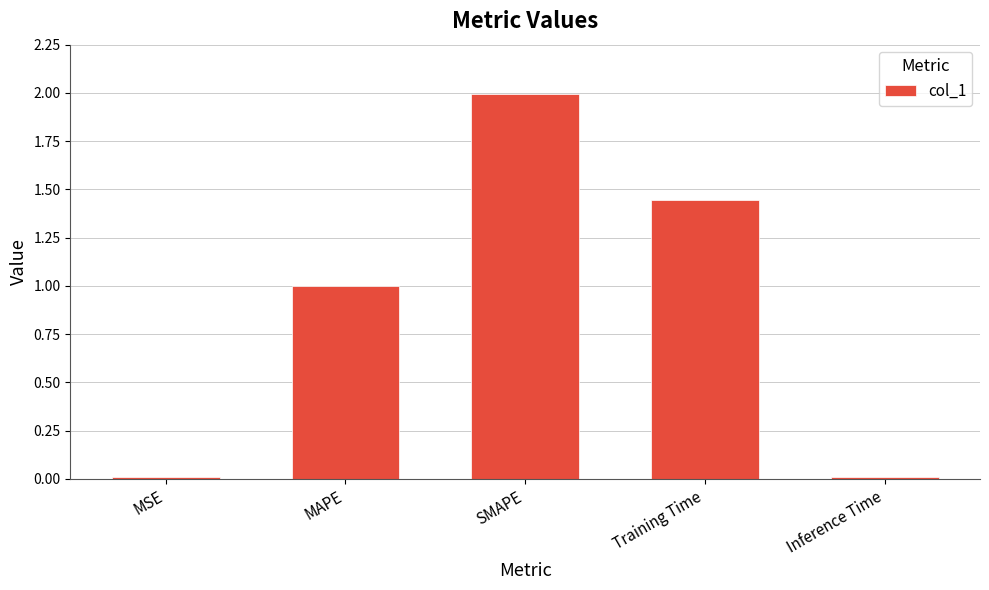

True or false: the data shows 3.0 at SMAPE.

False